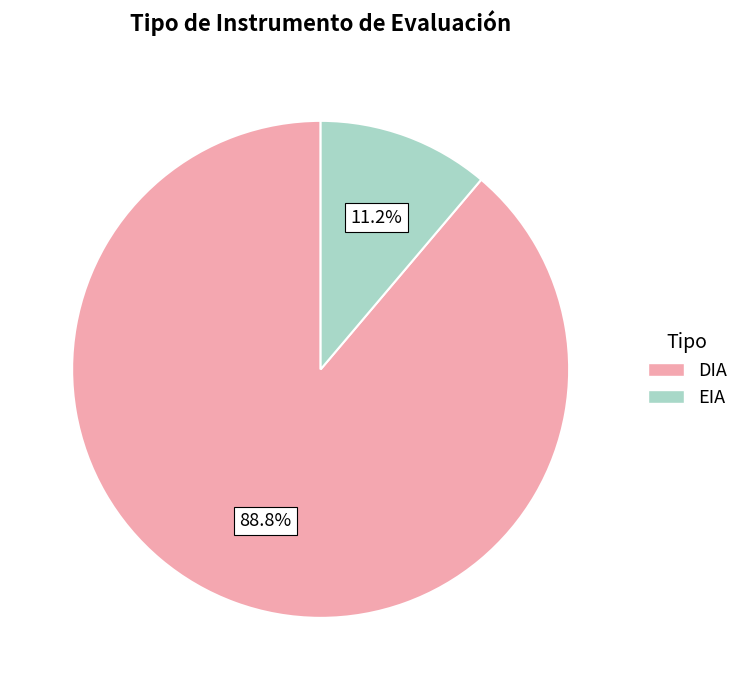

Rank the categories by value from lowest to highest.

EIA, DIA